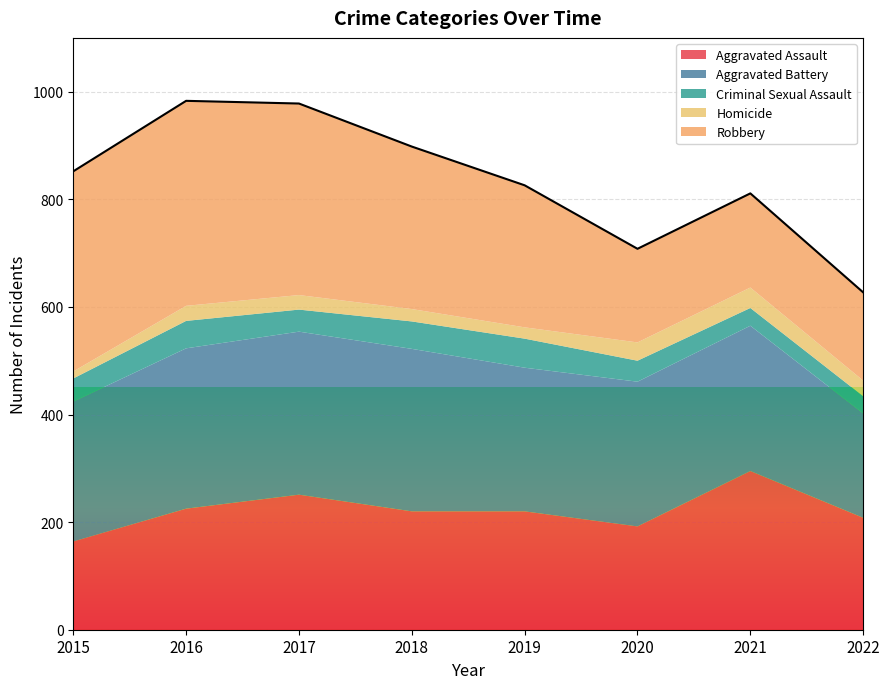

Does the chart display data point markers on the line(s)?

No